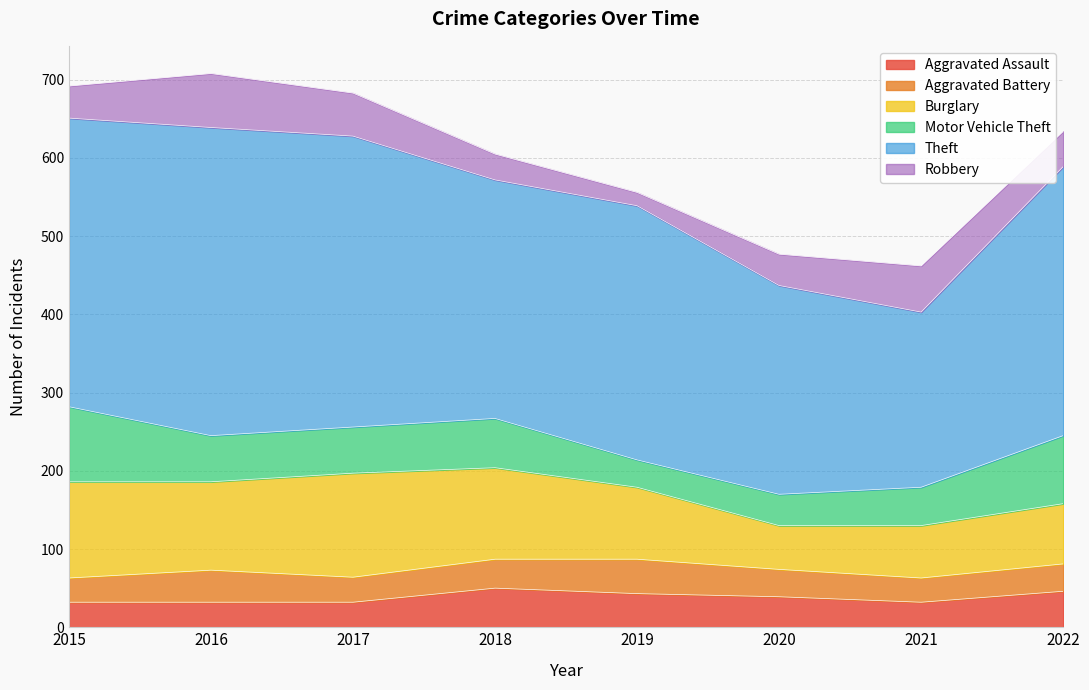

Reading left to right, what are all the values shown in this chart?

Aggravated Assault: 2015=32	2016=32	2017=32	2018=50	2019=43	2020=39	2021=32	2022=46
Aggravated Battery: 2015=31	2016=41	2017=32	2018=37	2019=44	2020=35	2021=31	2022=35
Burglary: 2015=123	2016=113	2017=133	2018=117	2019=92	2020=56	2021=67	2022=77
Motor Vehicle Theft: 2015=96	2016=59	2017=59	2018=63	2019=35	2020=40	2021=49	2022=87
Theft: 2015=369	2016=394	2017=372	2018=305	2019=325	2020=267	2021=224	2022=344
Robbery: 2015=41	2016=69	2017=55	2018=33	2019=17	2020=40	2021=59	2022=45